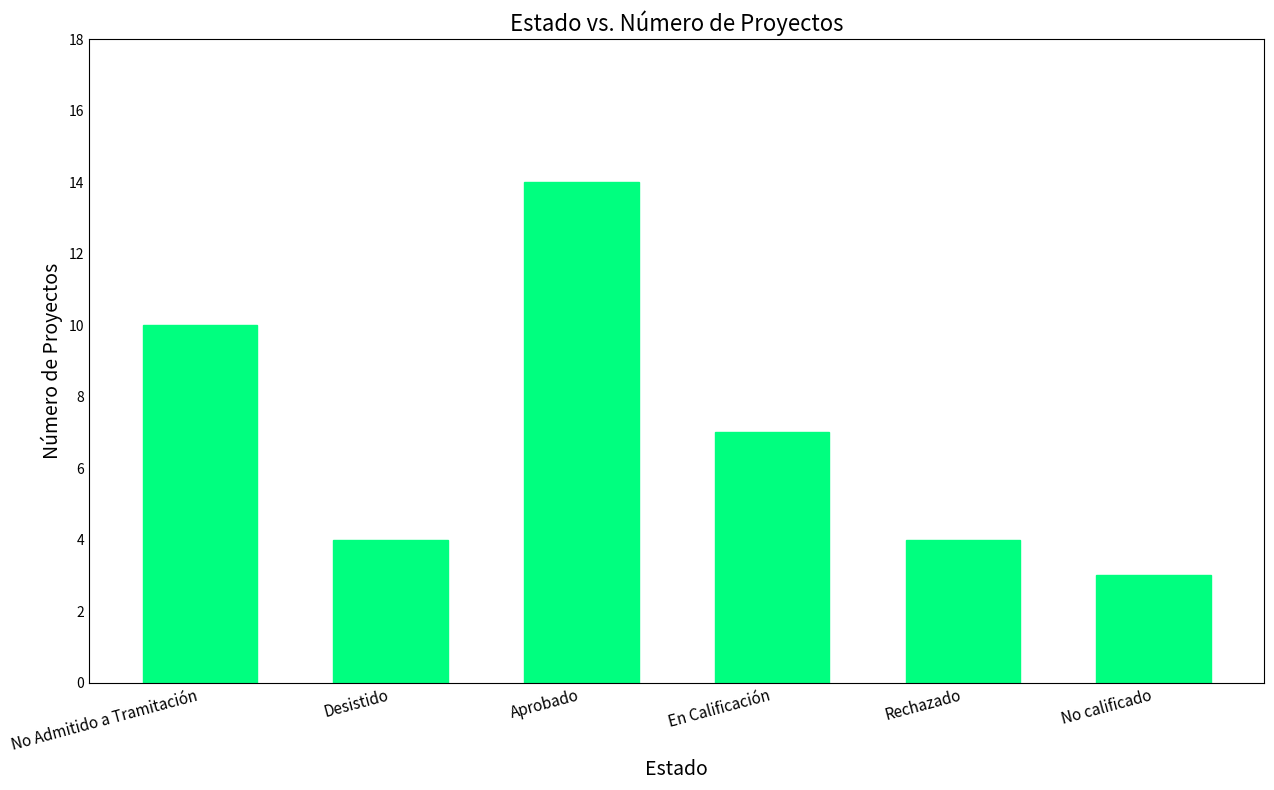

What is the ratio of the value at Rechazado to the value at No Admitido a Tramitación?

0.4